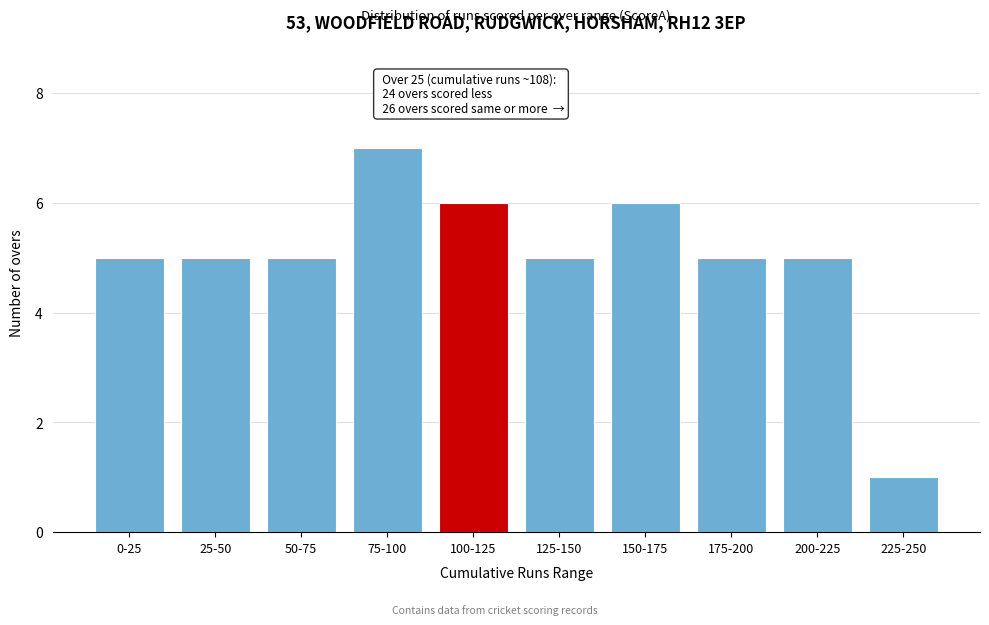

Reading left to right, list all the values displayed in this chart.

5	5	5	7	6	5	6	5	5	1